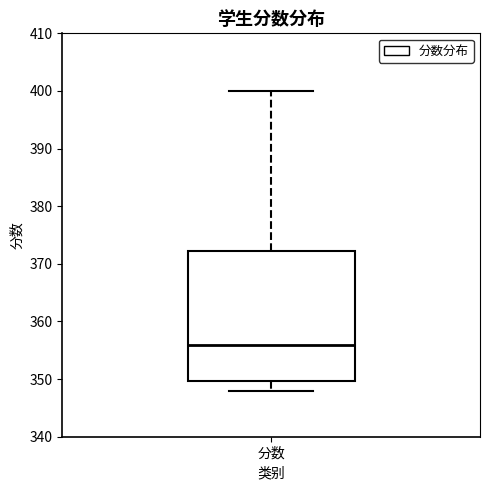

Where does the median line of the box for 分数 sit on the y-axis? The values are not printed on the chart, so give them approximately, as read against the axis.

356